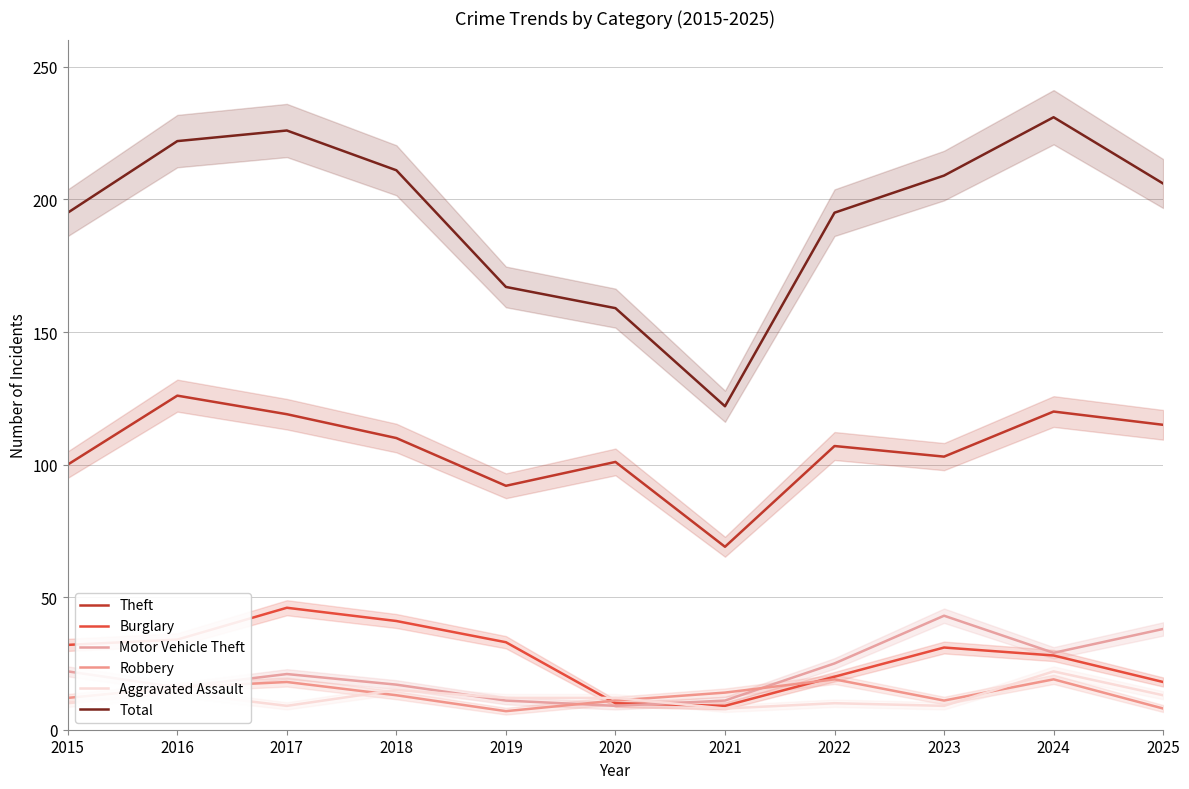

How many lines are shown in the chart?

6